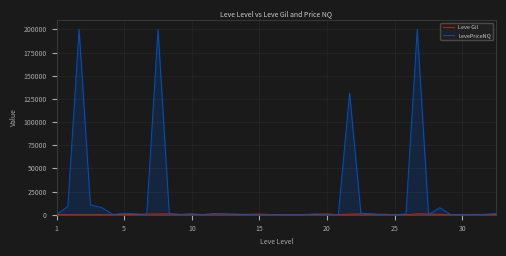

At how many categories does at least one series exceed 951?

14